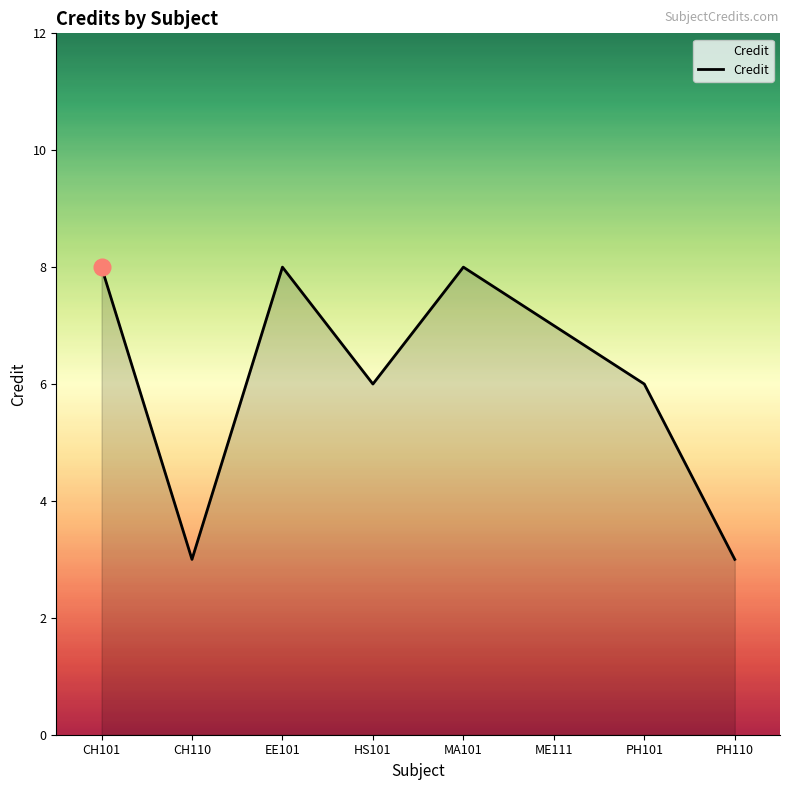

Reading left to right, transcribe all the data shown in this chart.

CH101=8	CH110=3	EE101=8	HS101=6	MA101=8	ME111=7	PH101=6	PH110=3